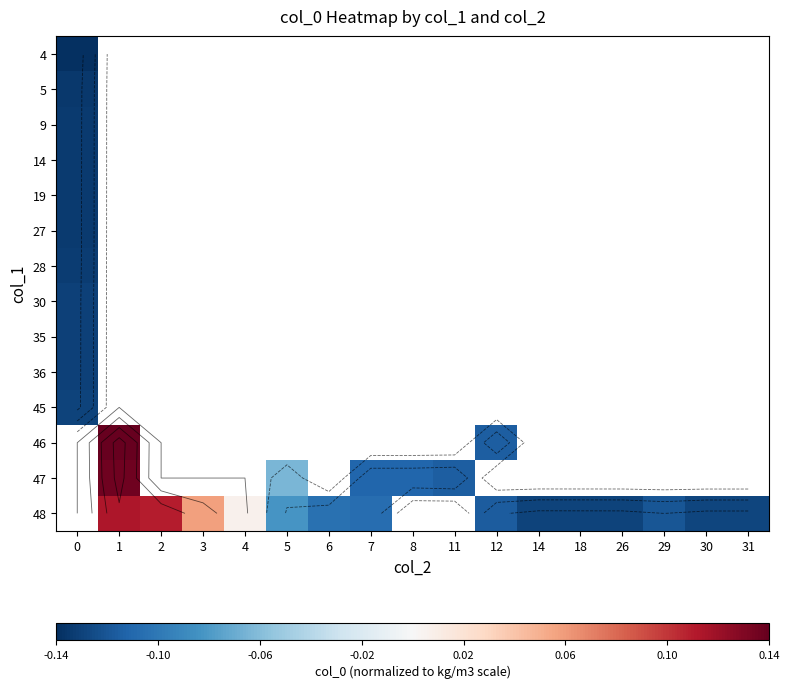

How many values in 5 are below zero?

1